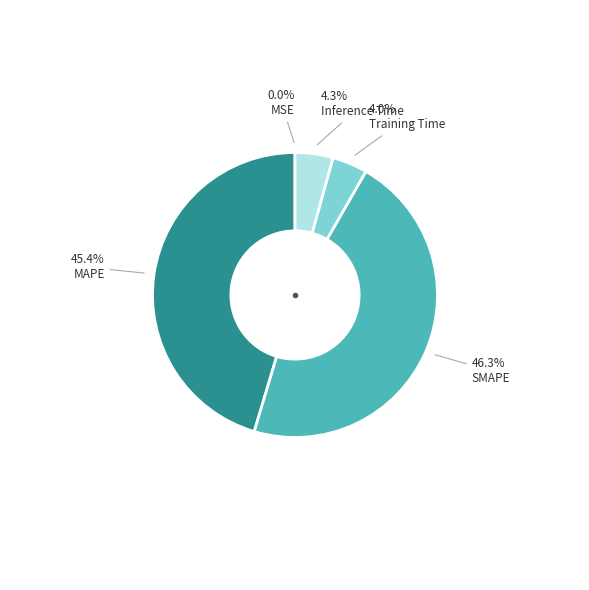

Is there a majority slice in this chart?

No